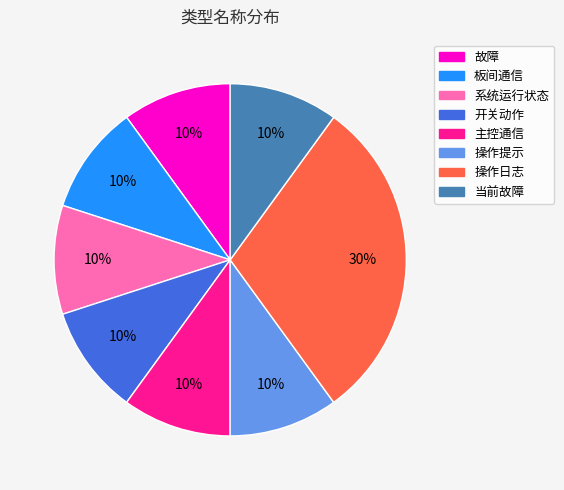

What percentage is the 系统运行状态 slice, to the nearest percent?

10%